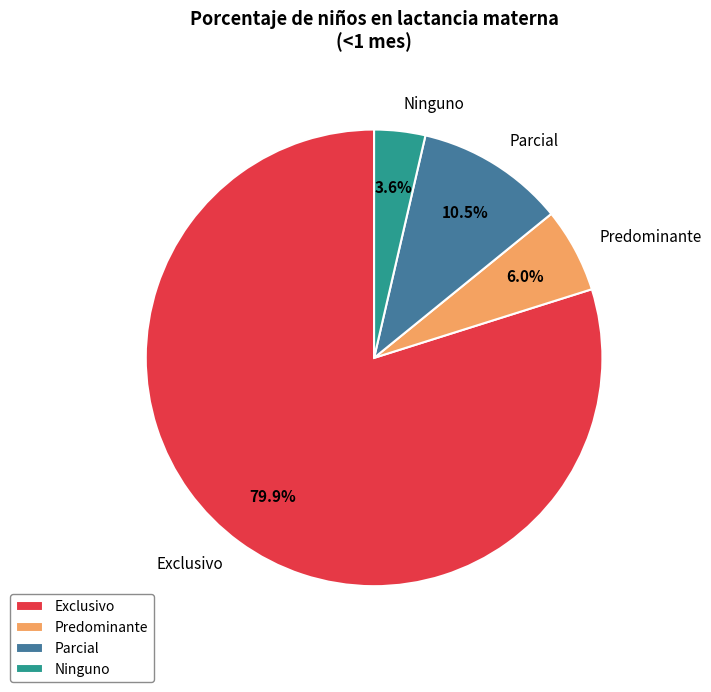

To the nearest percent, what percentage of the pie is Predominante?

6%